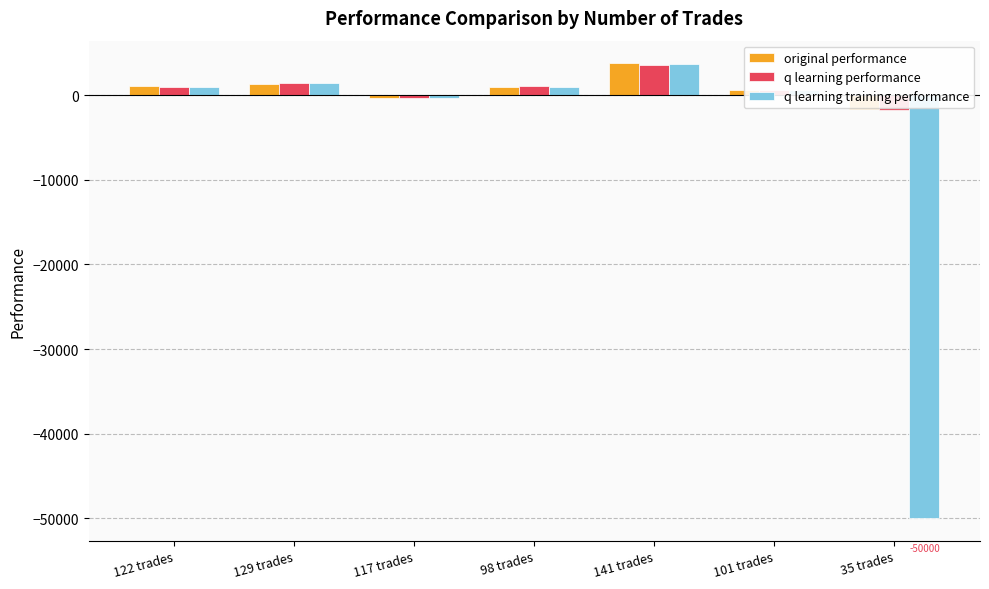

What are all the series names shown in the legend?

original performance, q learning performance, q learning training performance